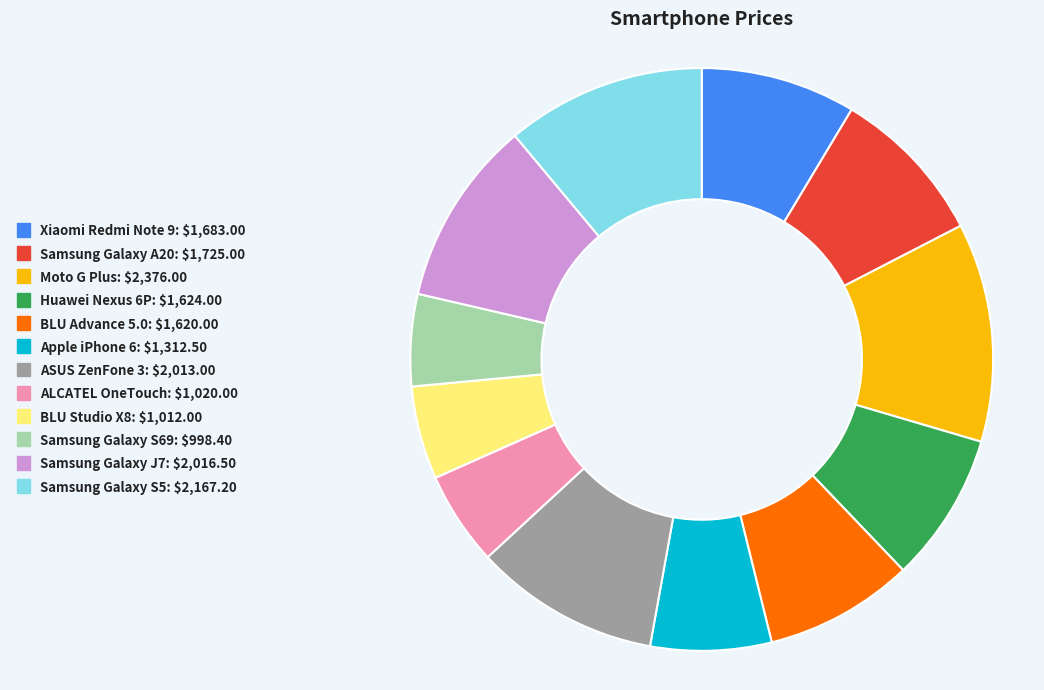

True or false: BLU Advance 5.0 accounts for 8% of the total.

True